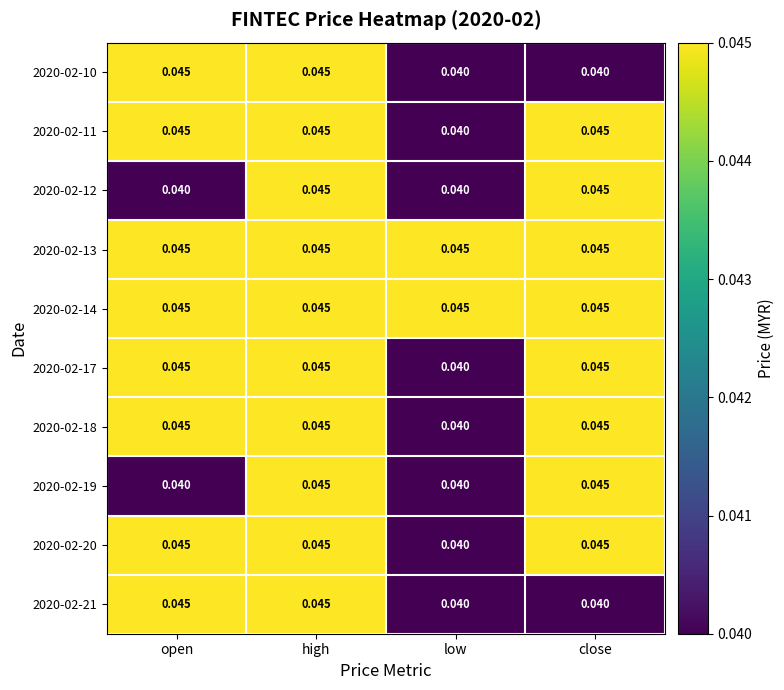

At which label is 2020-02-17 closest to 0?

low